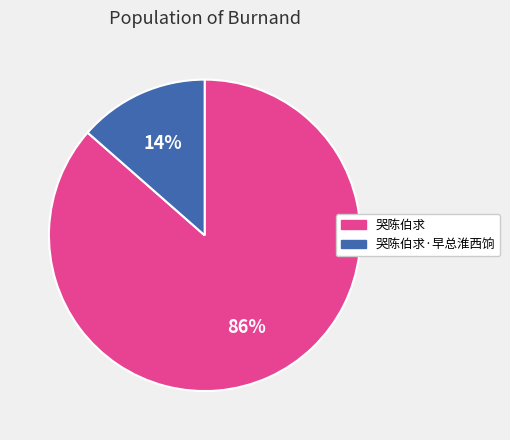

Which category has the smallest portion of the pie?

哭陈伯求·早总淮西饷